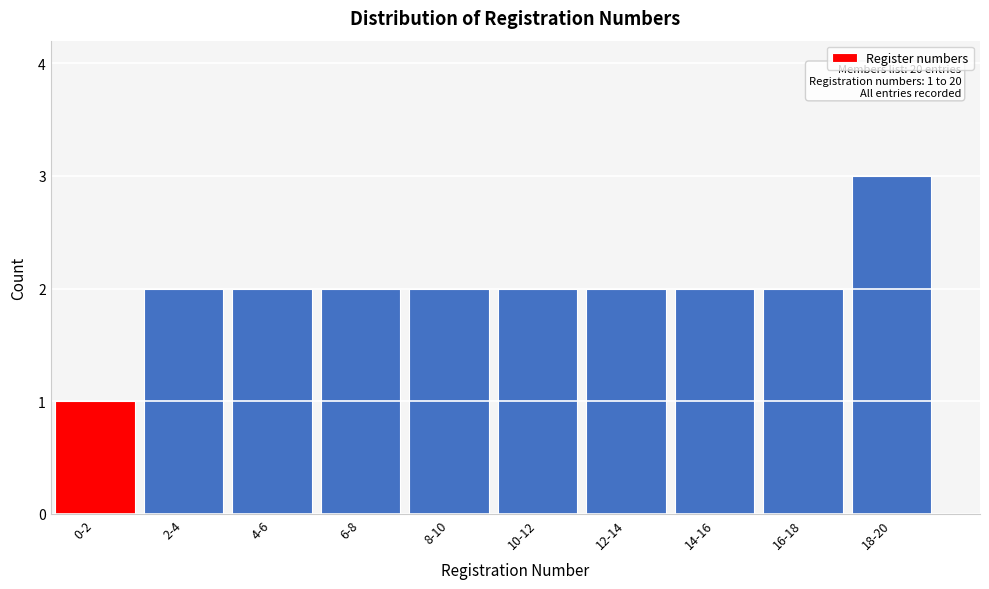

Reading left to right, what are all the values shown in this chart?

1	2	2	2	2	2	2	2	2	3